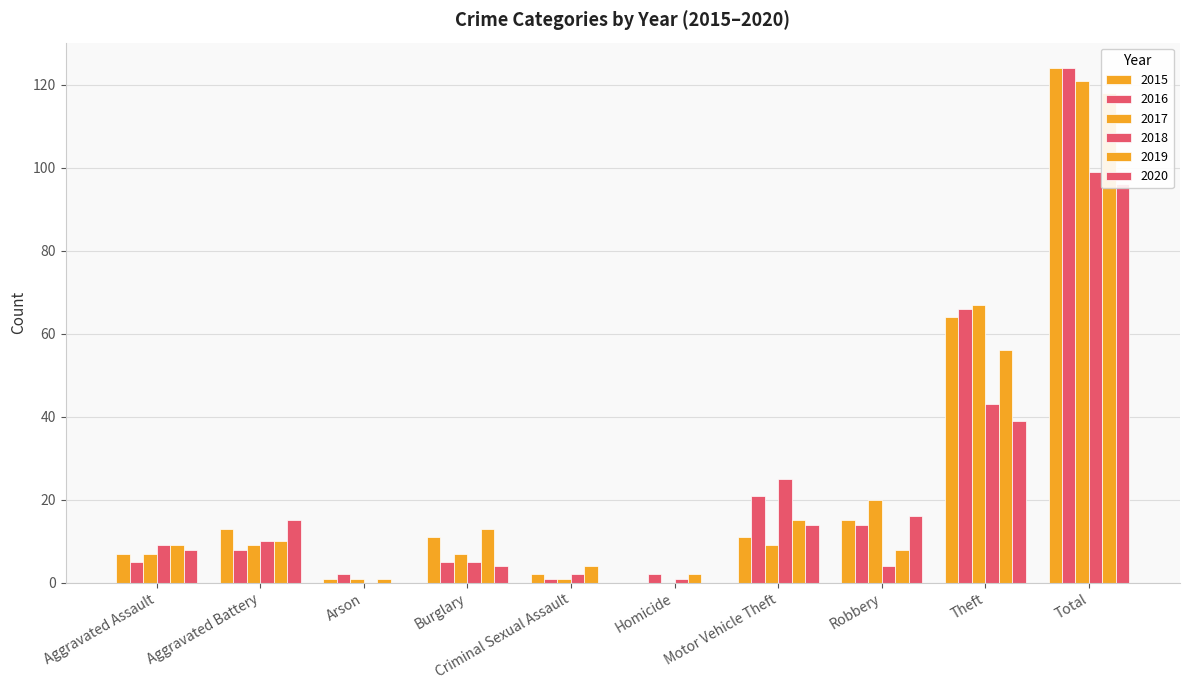

What is the difference between the 2020 values at Homicide and Burglary?

4